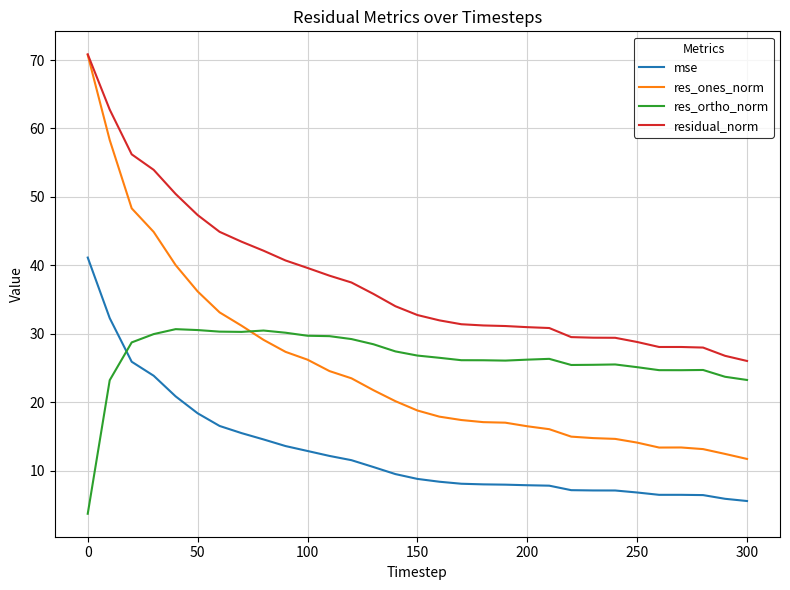

What is the maximum value for res_ones_norm?

70.7